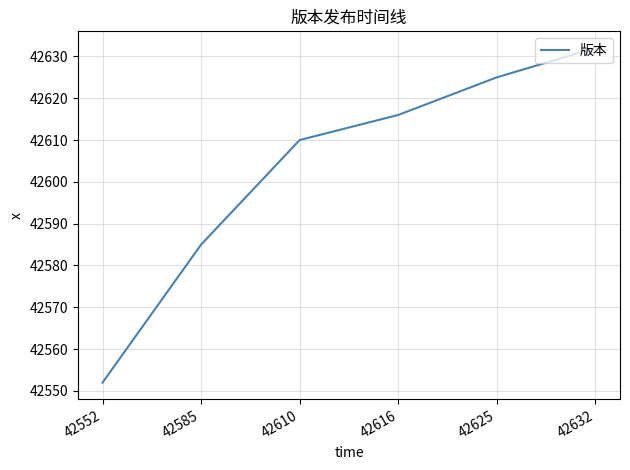

Which category has the lowest value across all series?

42552